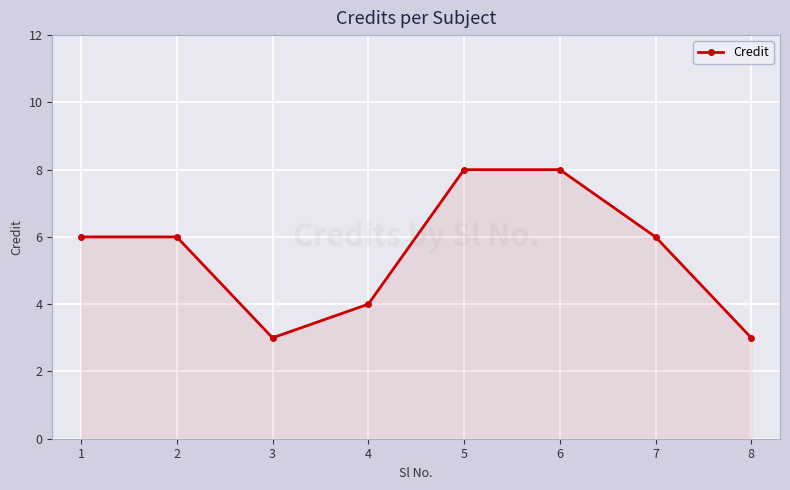

How many lines are shown in the chart?

1